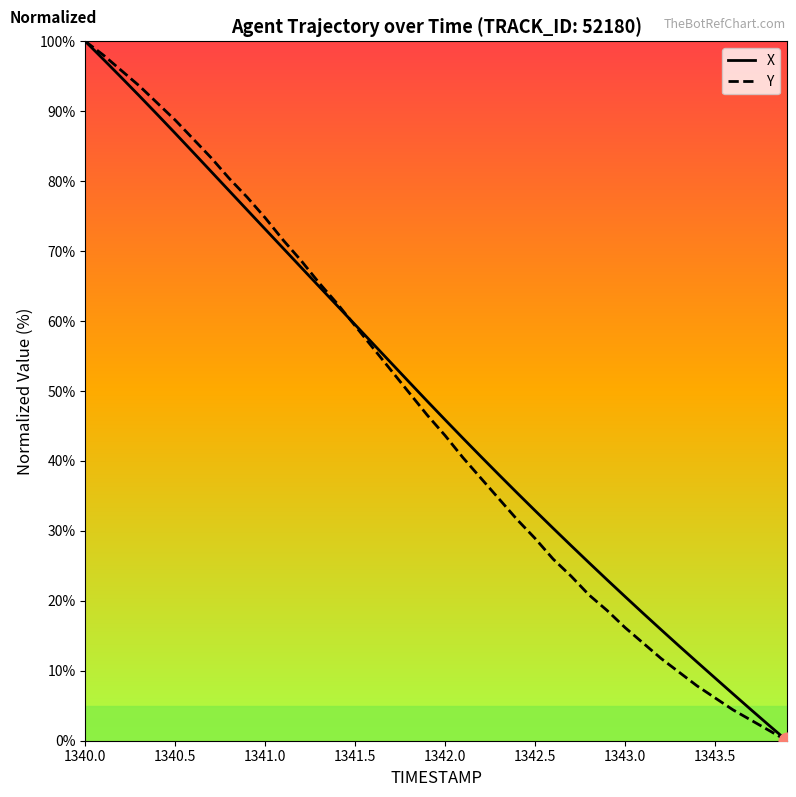

What is the highest value of the Y series?

100.0